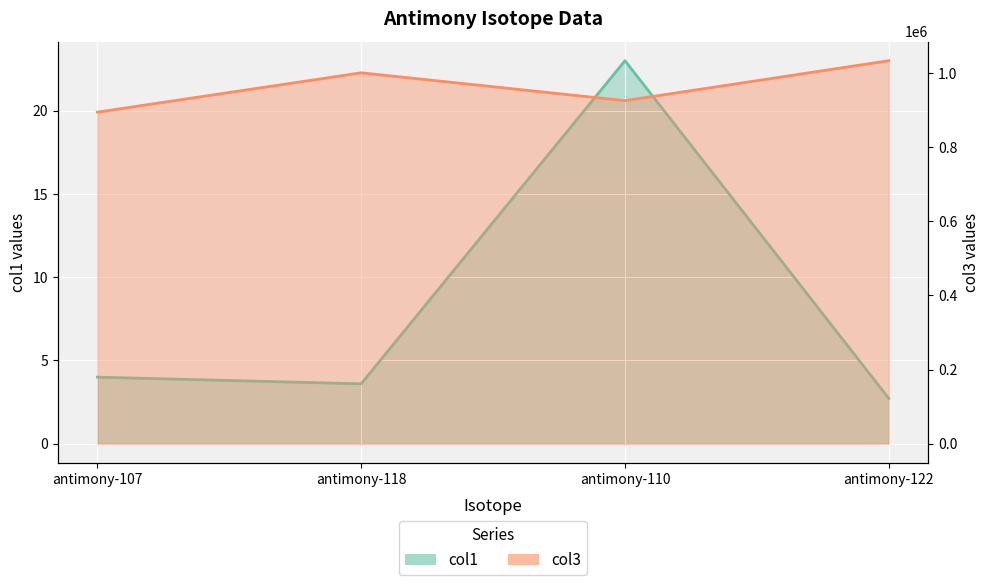

Where is the first local maximum for col3?

antimony-118